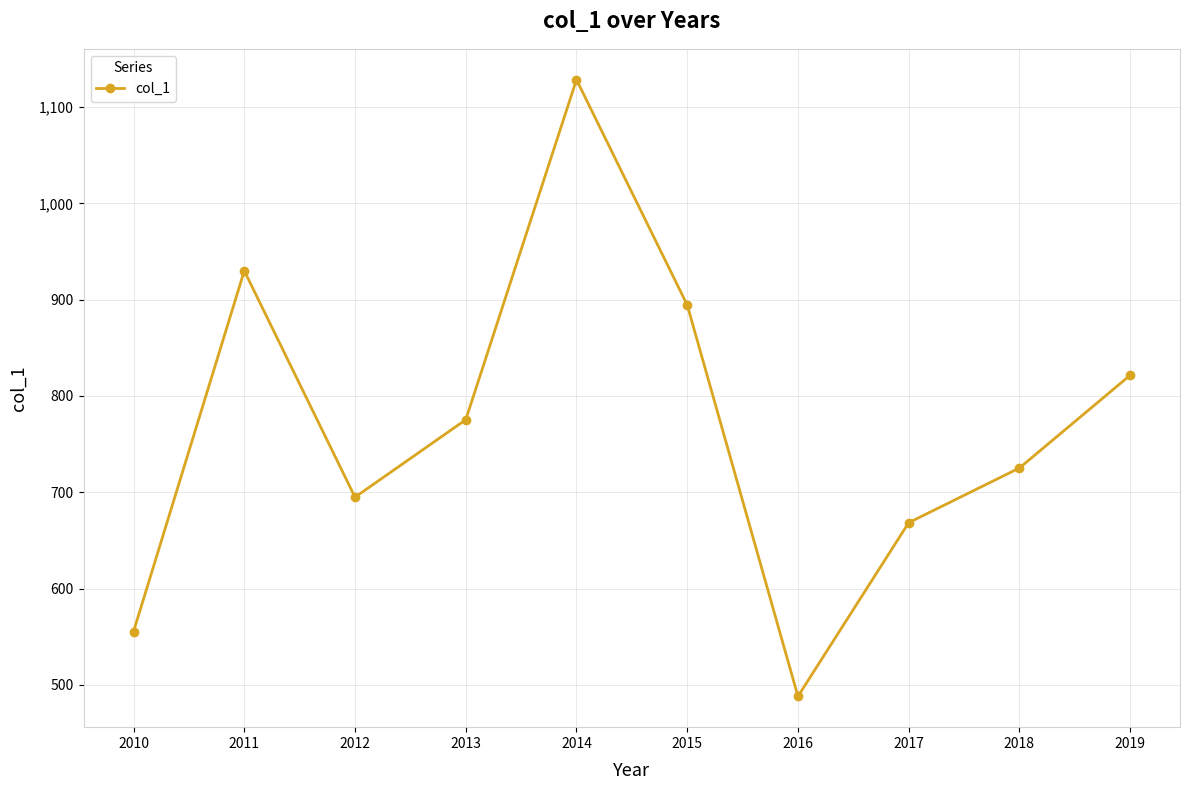

List the labels in order of value, smallest first.

2016, 2010, 2017, 2012, 2018, 2013, 2019, 2015, 2011, 2014